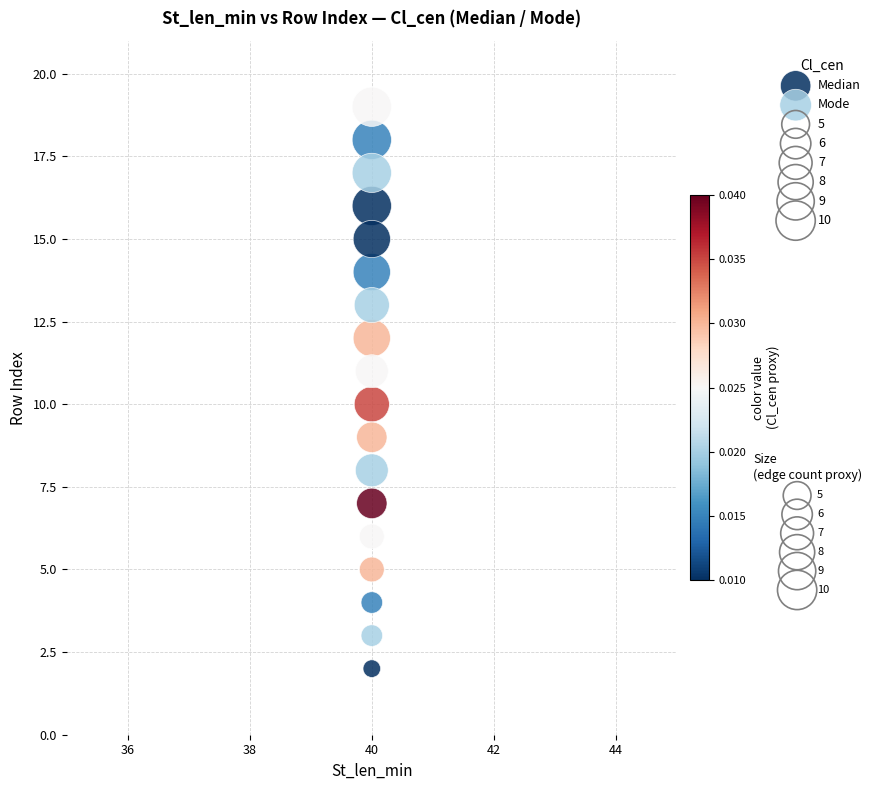

Which series reaches the maximum Y coordinate?

Mode